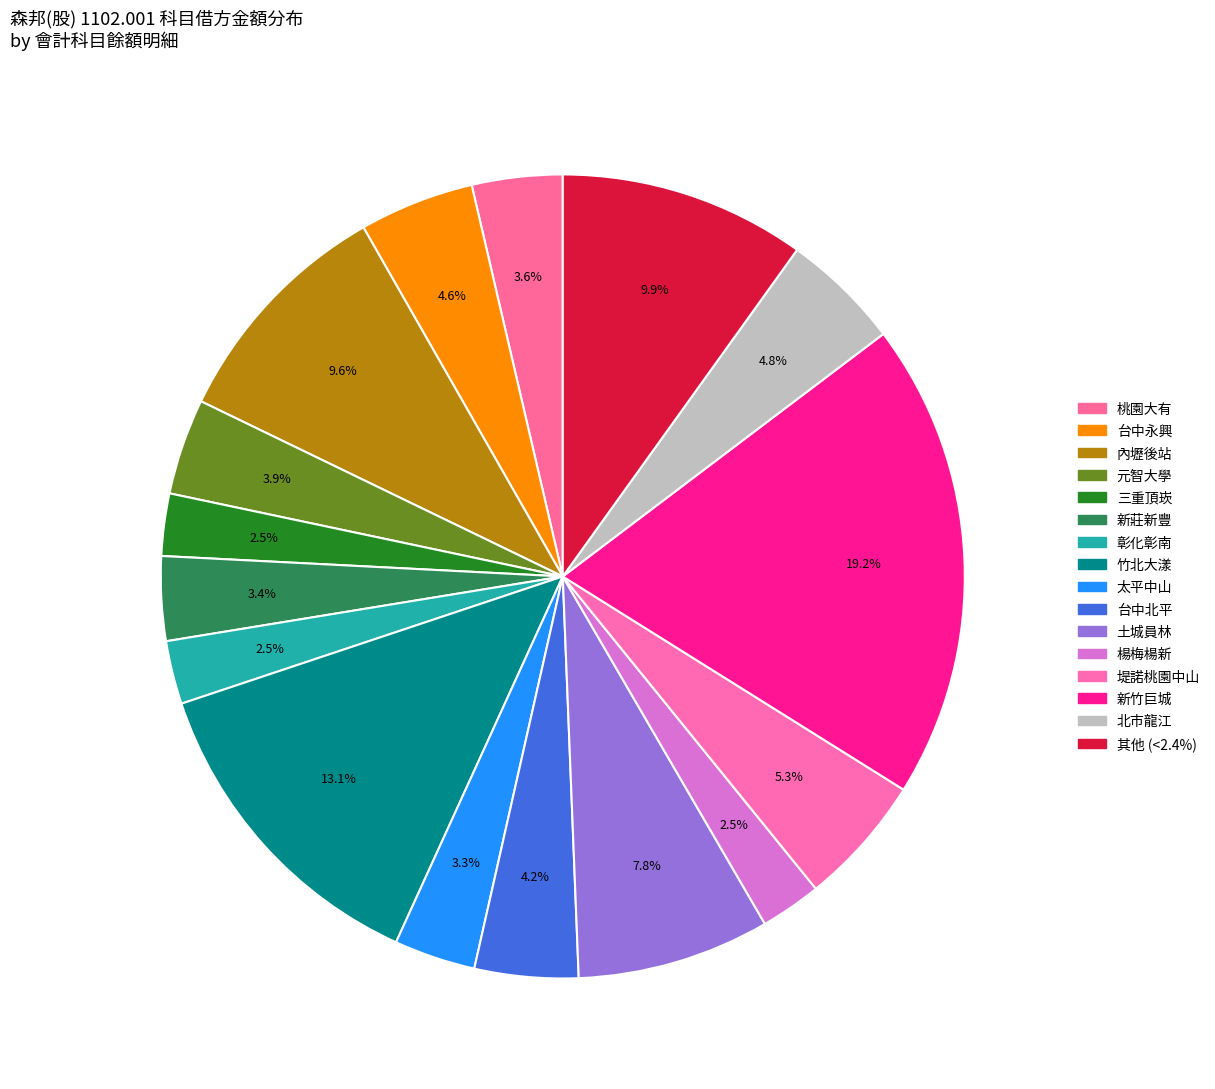

How many segments does this pie chart have?

16